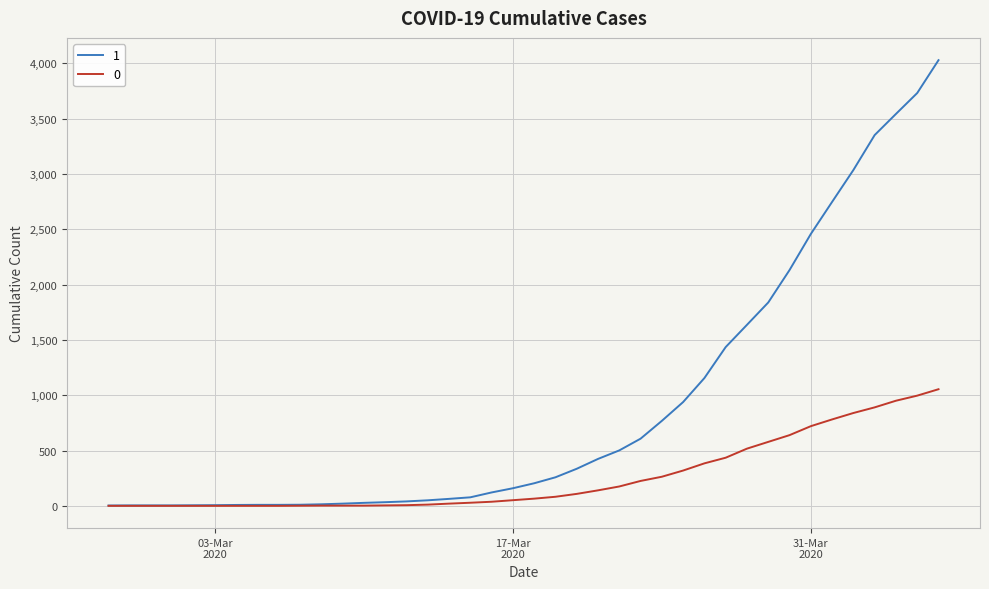

List the series in order of their overall mean, highest first.

1, 0